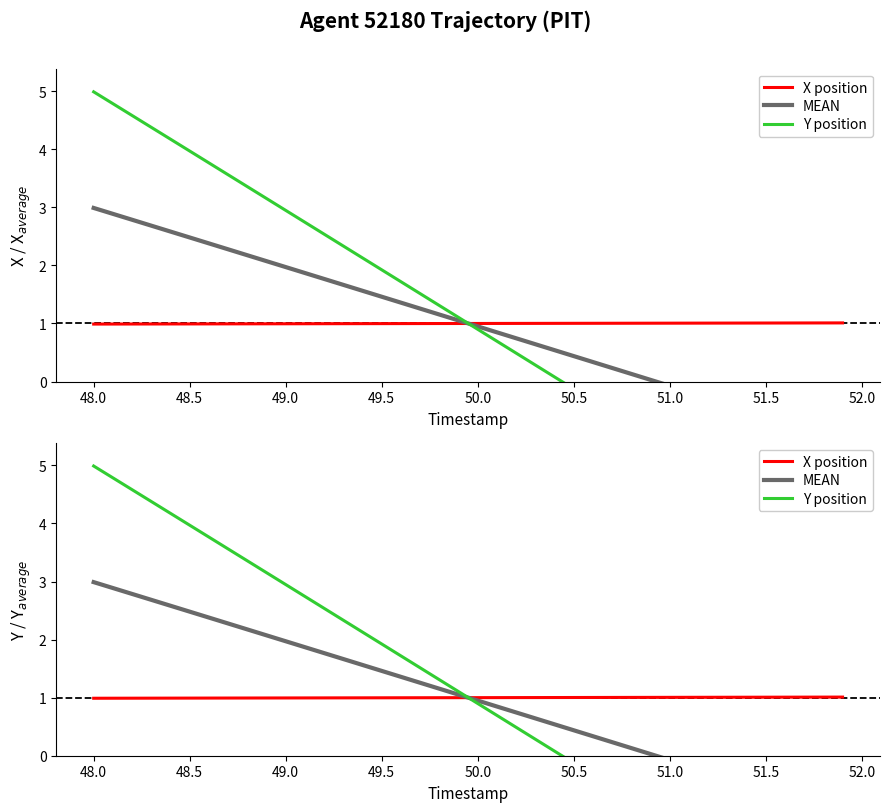

True or false: X position has more than 1 points higher than both neighbors.

False